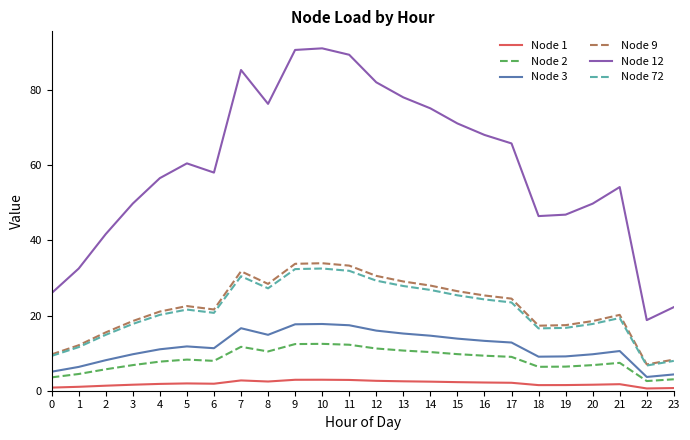

Count the number of categories in the chart.

24